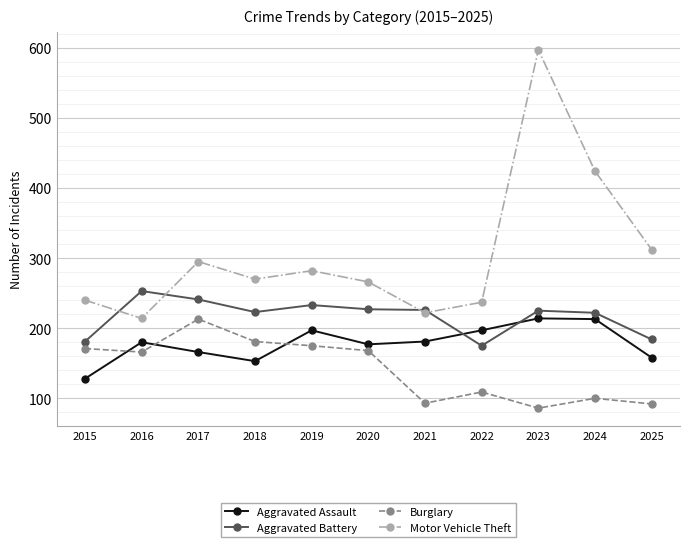

Which series has the largest total across all categories?

Motor Vehicle Theft